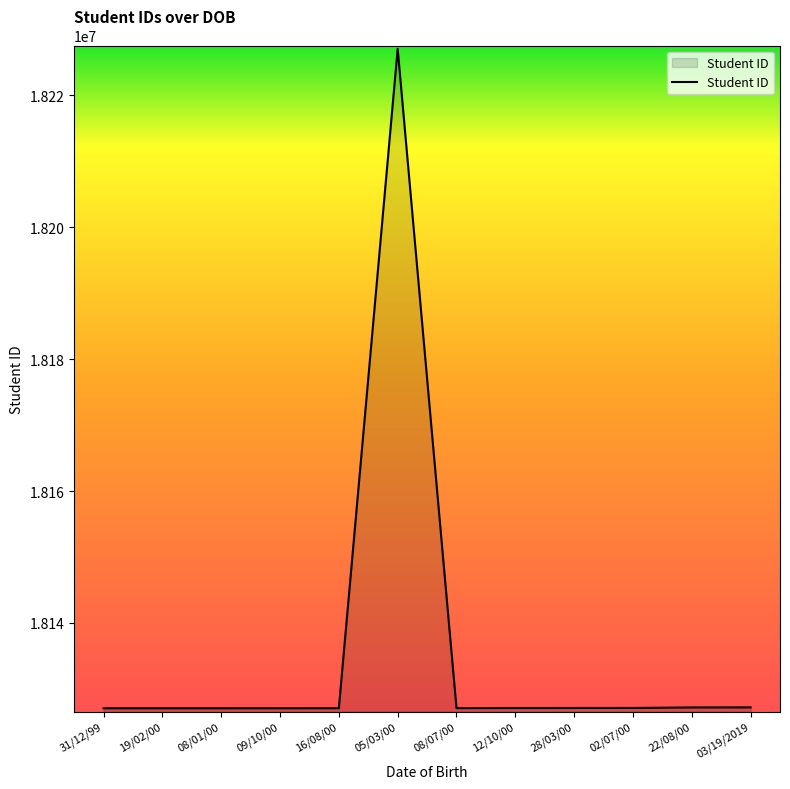

What is the difference between the maximum and minimum values?

100020